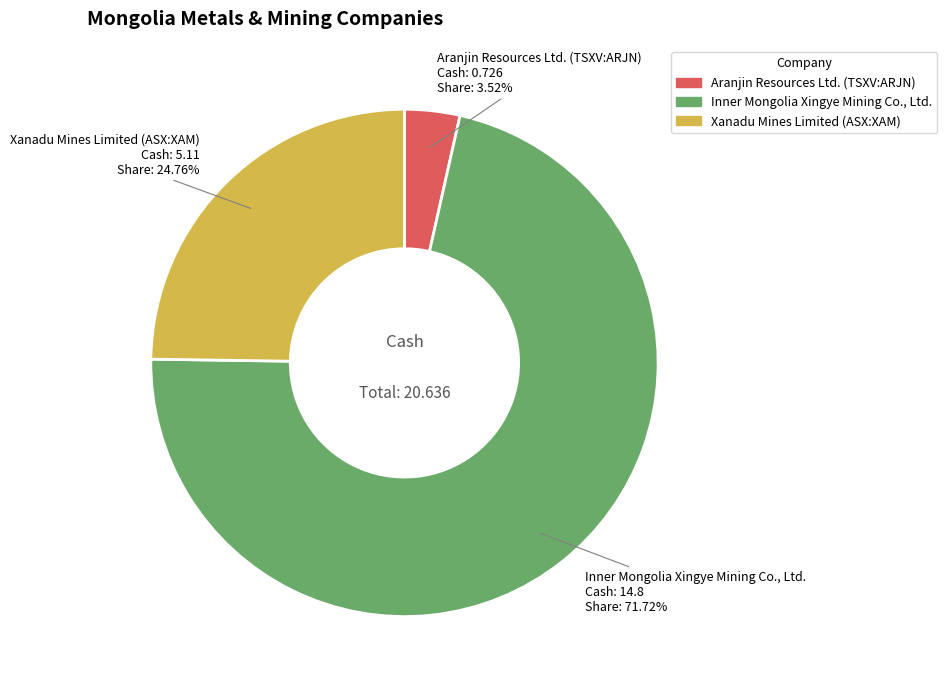

To the nearest percent, what portion does Inner Mongolia Xingye Mining Co., Ltd. represent?

72%